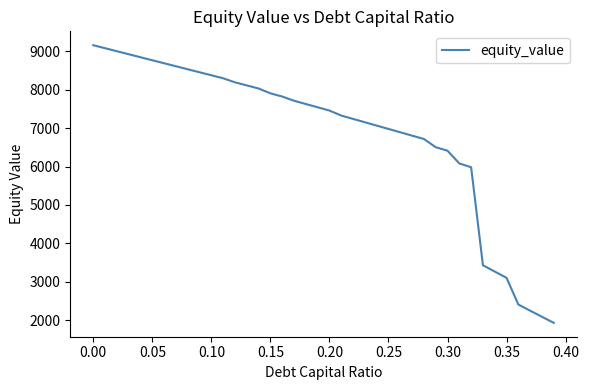

Does the chart display data point markers on the line(s)?

No